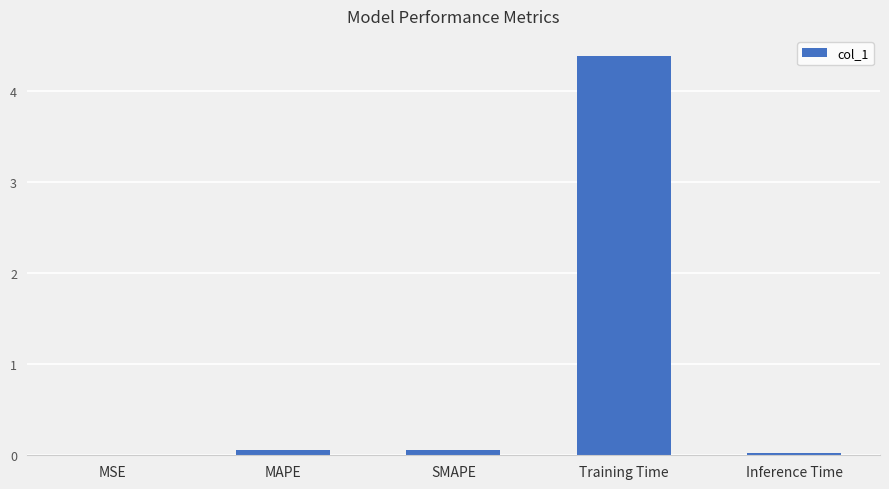

Are the bars grouped side by side (vs. stacked)?

No